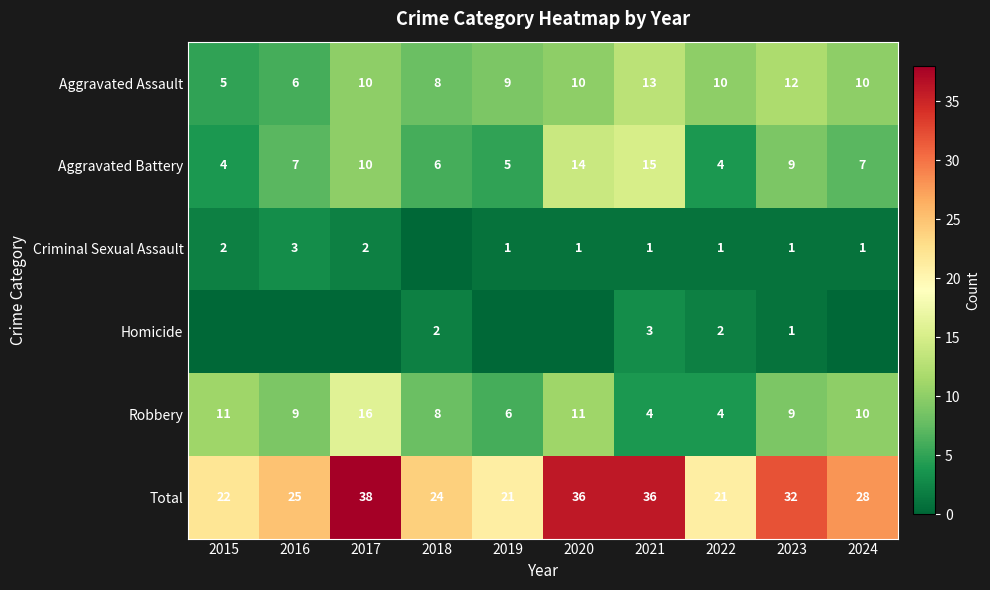

The Robbery series shows 8 at 2018. True or false?

True